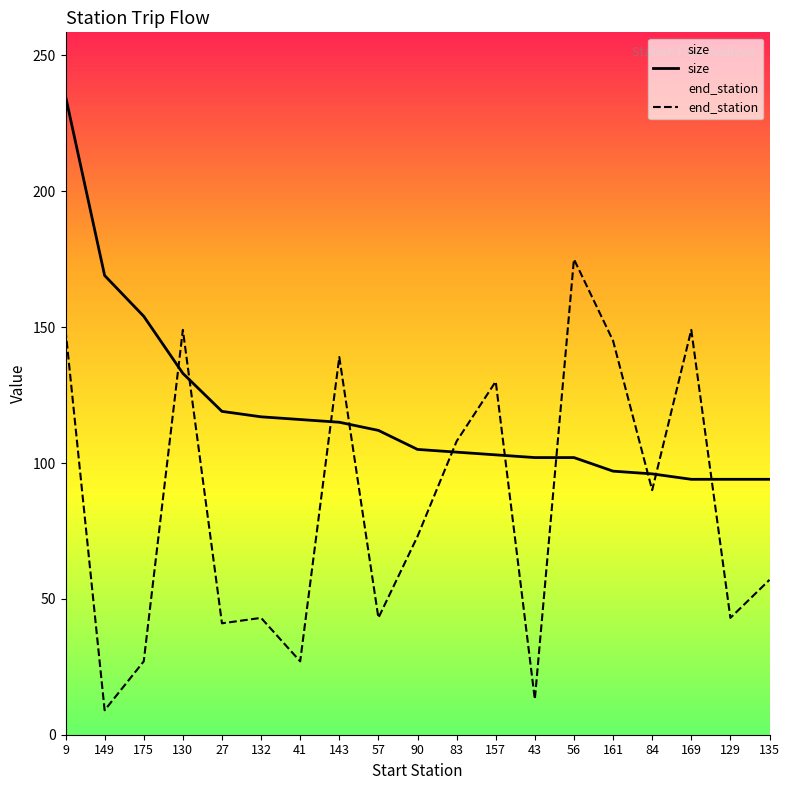

Reading right to left, list all the values displayed in this chart.

size: 94	94	94	96	97	102	102	103	104	105	112	115	116	117	119	133	154	169	235
end_station: 57	43	149	90	145	175	13	130	108	73	43	139	27	43	41	149	27	9	149